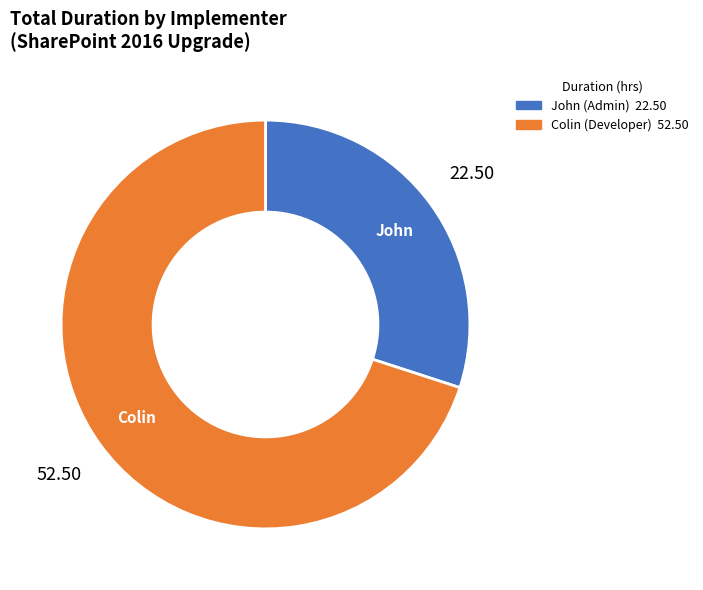

Count the number of slices in the pie.

2